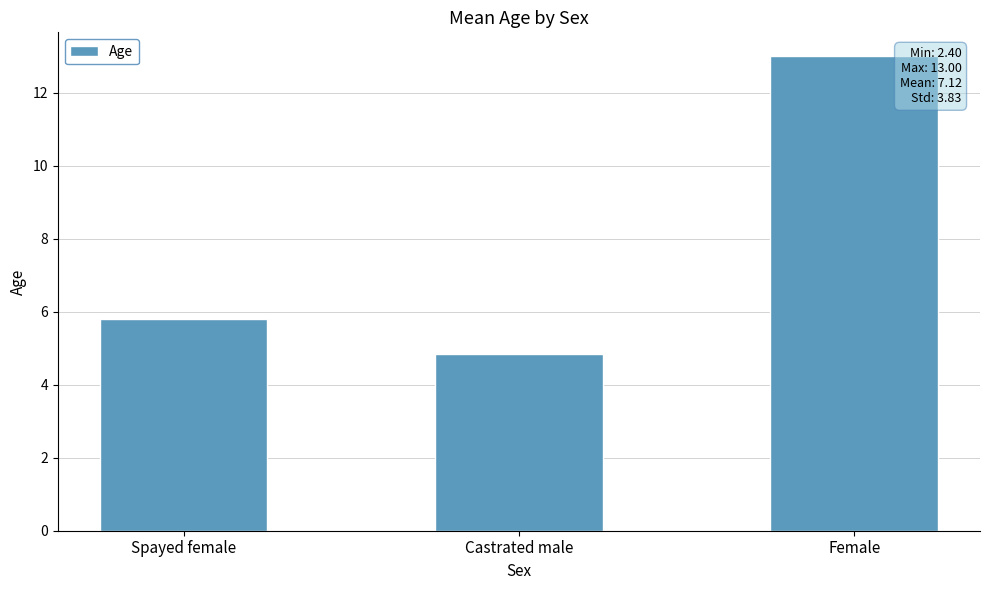

What is the label of the 1st bar from the left?

Spayed female